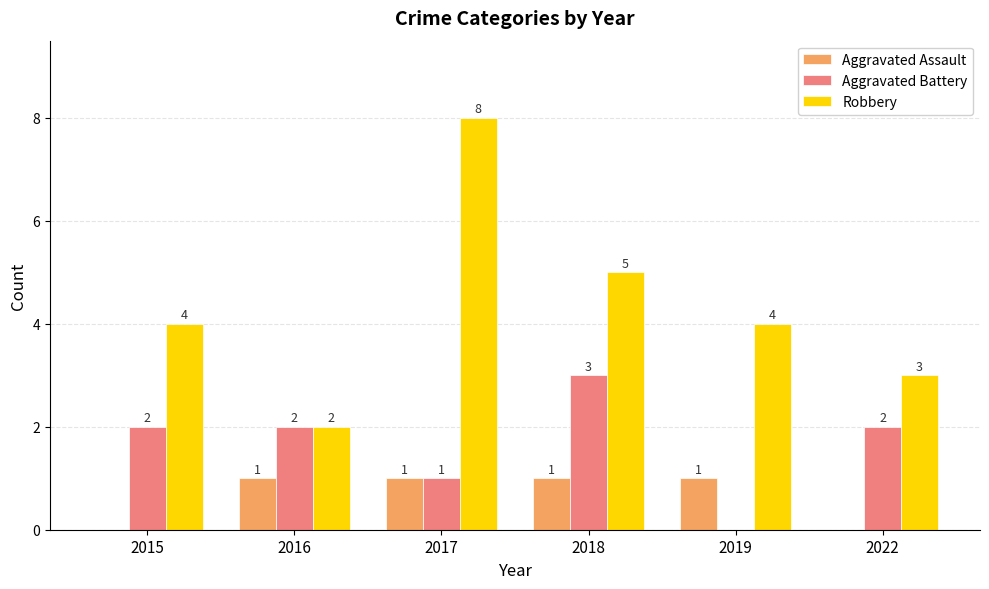

Is it true that Aggravated Battery equals 2 at 2016?

True